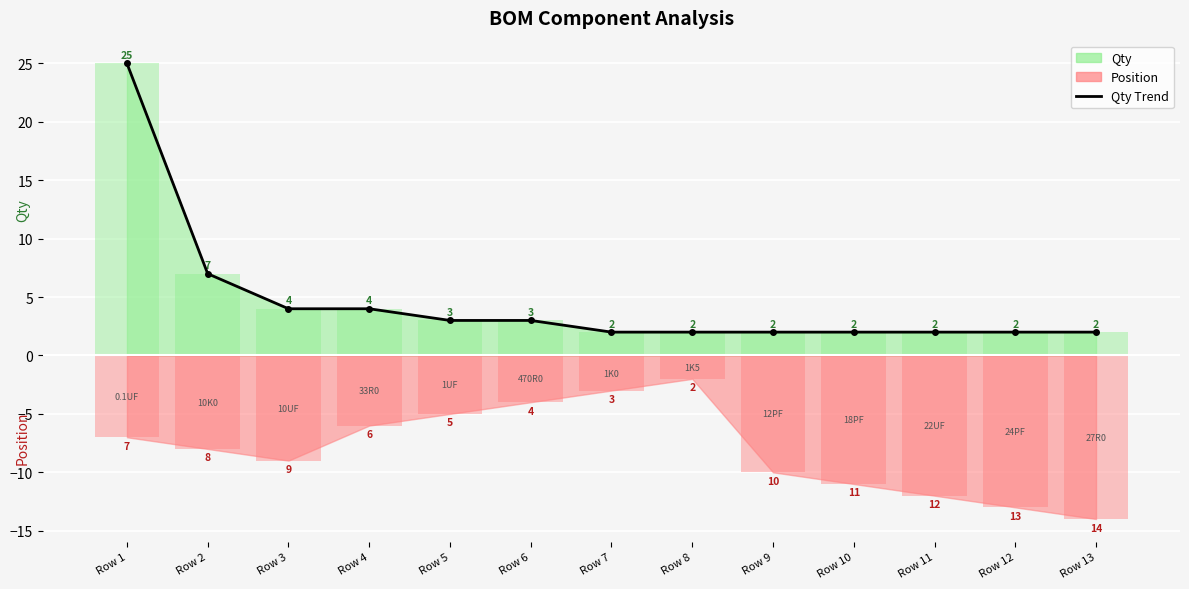

Is it true that the value at Row 2 is 5?

False